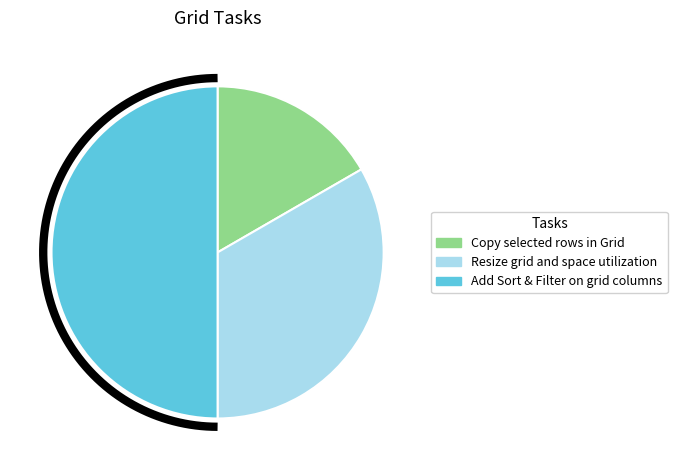

Which has a higher value, Add Sort & Filter on grid columns or Resize grid and space utilization?

Add Sort & Filter on grid columns